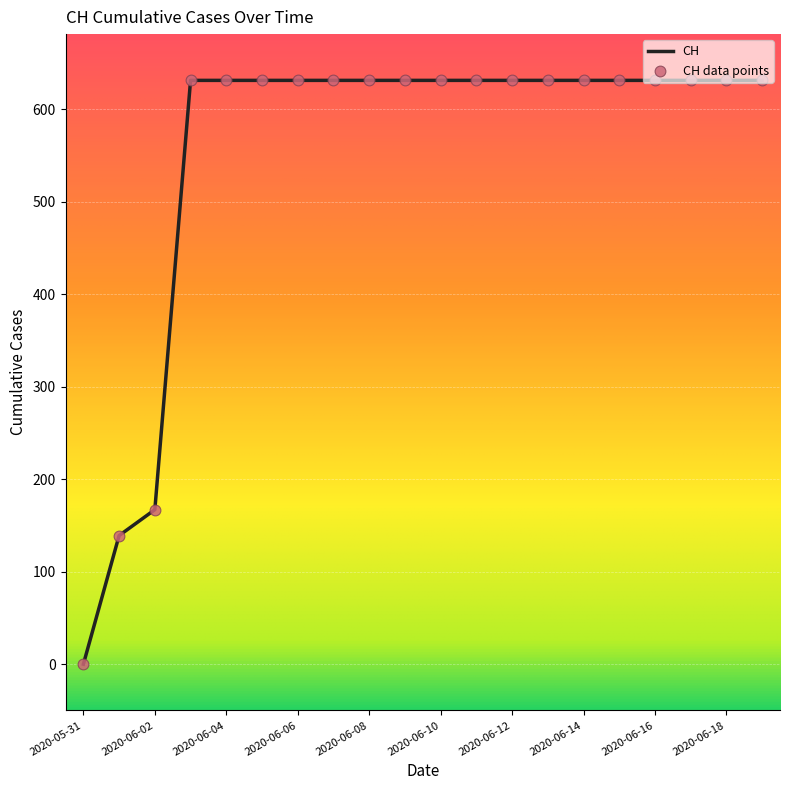

What is the greatest value displayed?

631